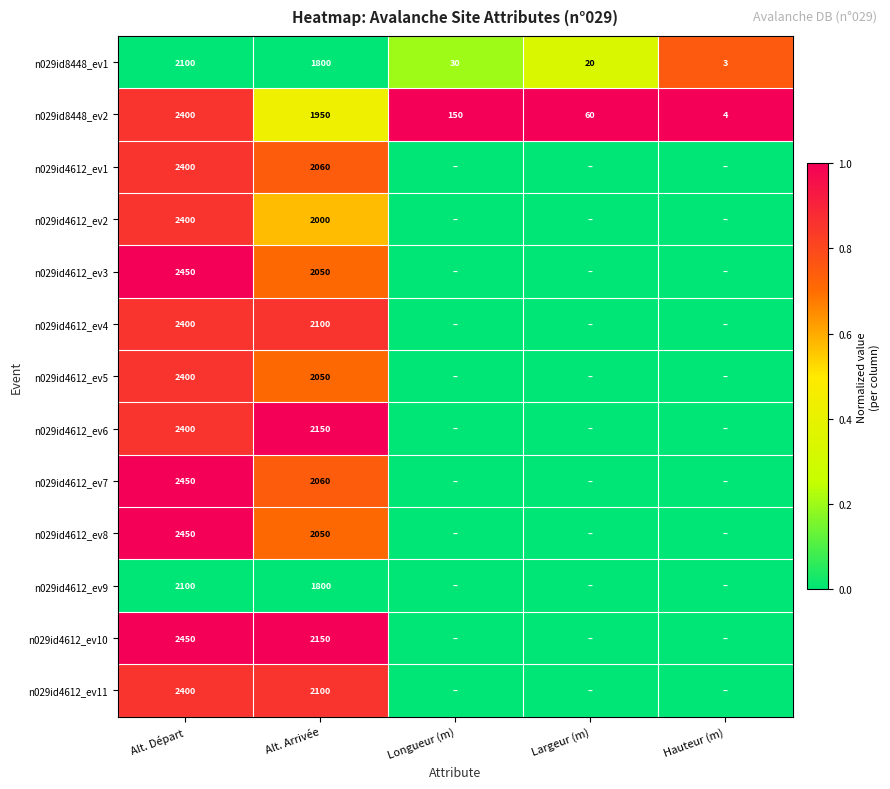

What is the difference between the n029id8448_ev2 values at Hauteur (m) and Longueur (m)?

146